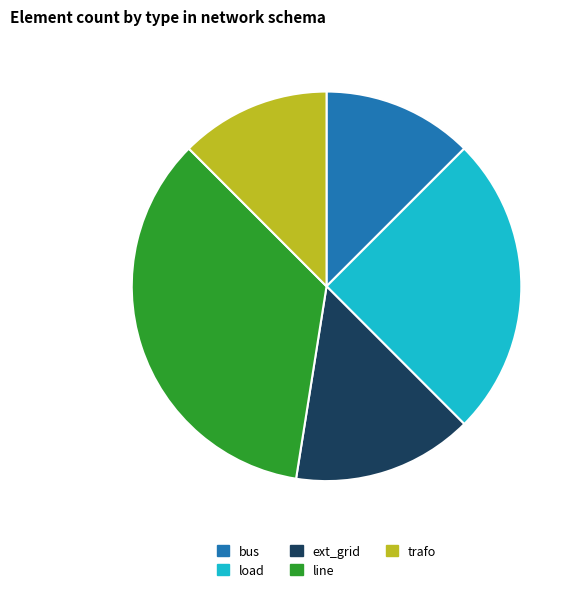

Is it true that trafo is 1% of the pie?

False